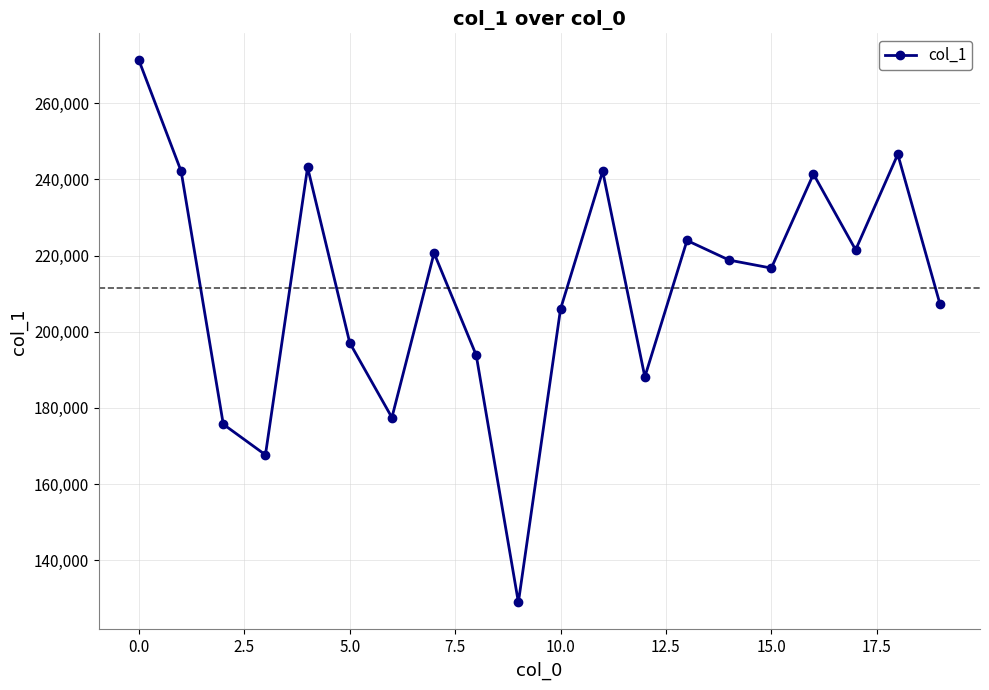

What is the value of the 5th point from the left?

243161